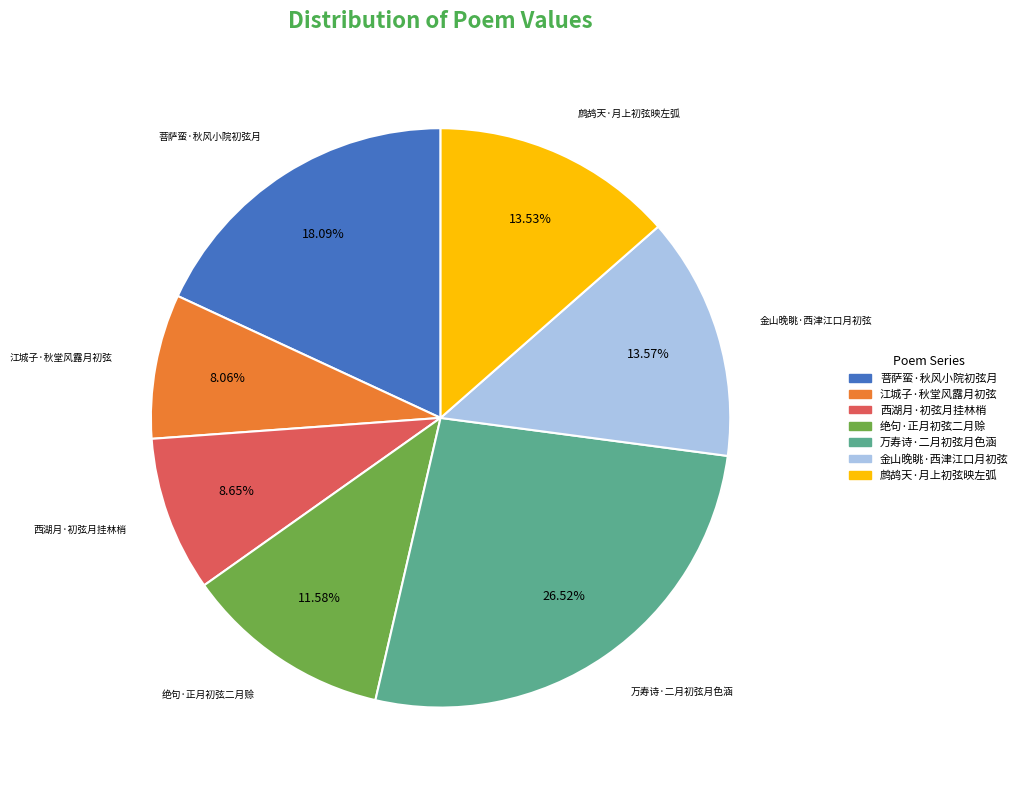

Approximately how many times larger is the value at 菩萨蛮·秋风小院初弦月 compared to 万寿诗·二月初弦月色涵?

0.7